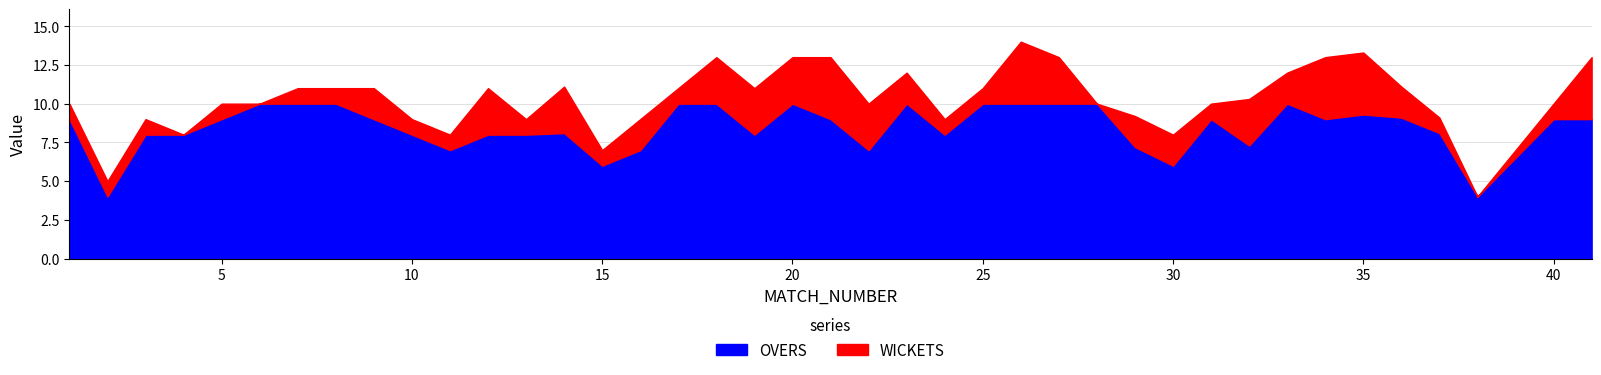

True or false: OVERS has more than 1 points higher than both neighbors.

True